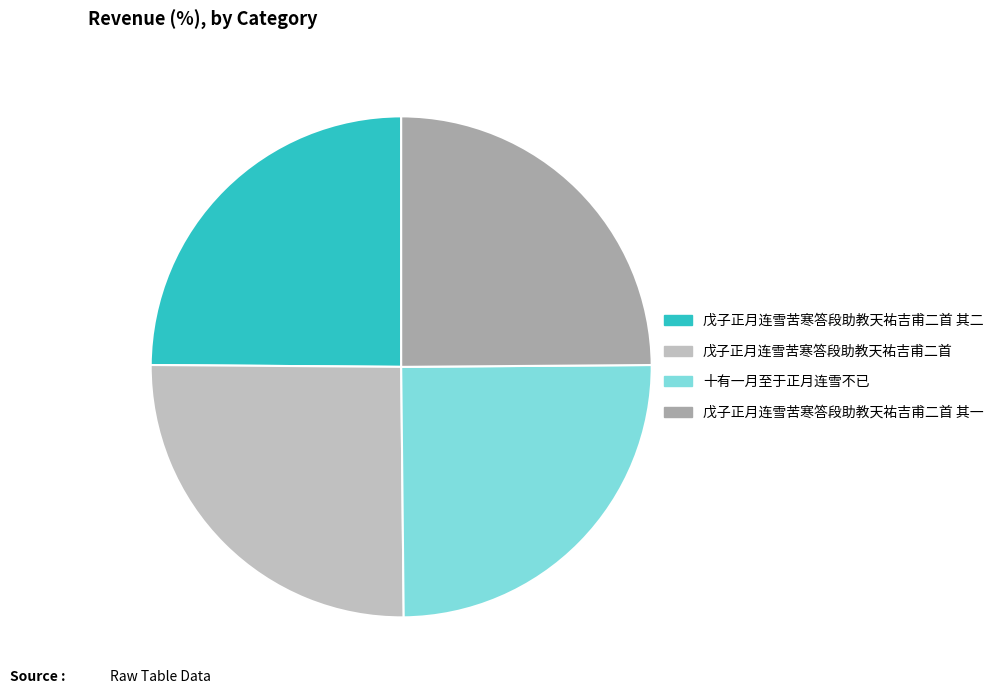

Is there any slice that represents more than half of the pie?

No